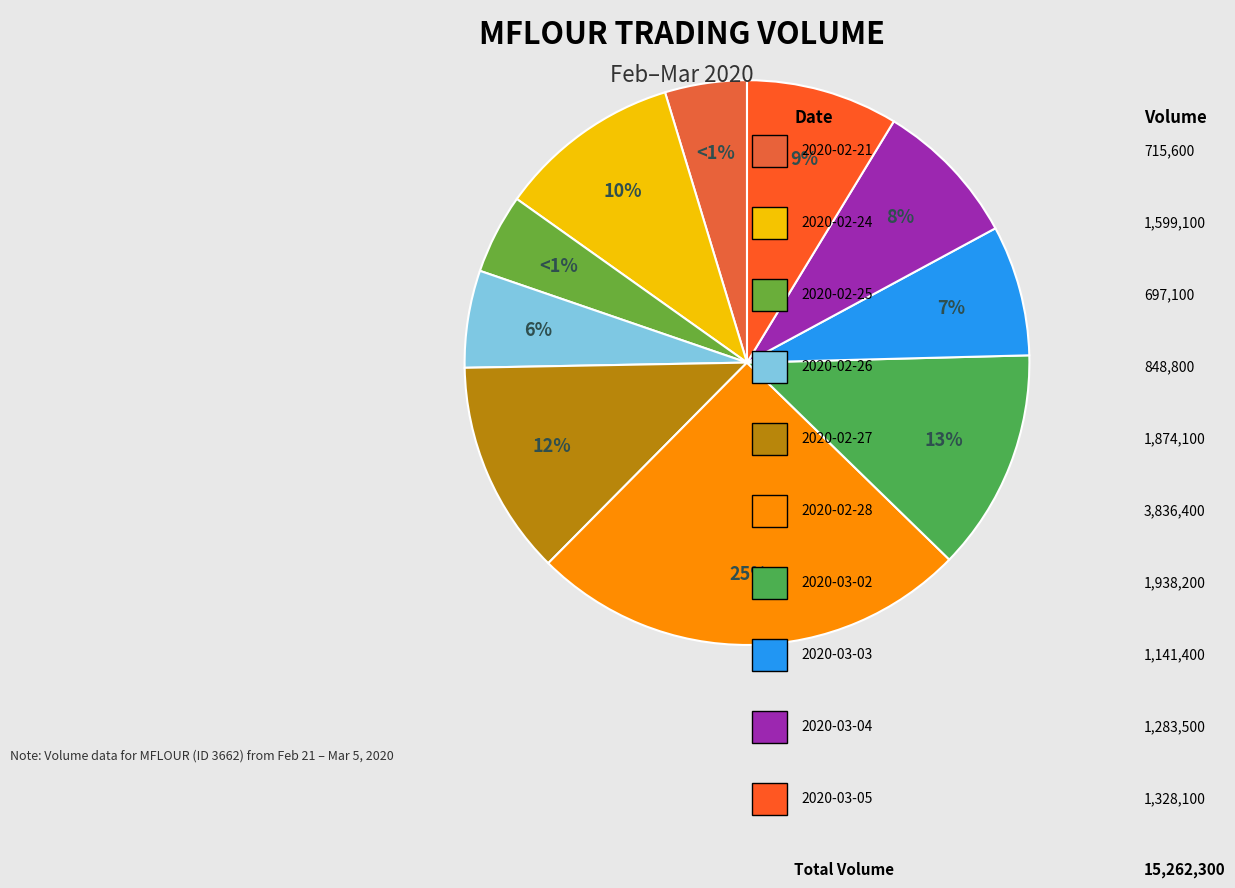

Rank the categories by value from lowest to highest.

2020-02-25, 2020-02-21, 2020-02-26, 2020-03-03, 2020-03-04, 2020-03-05, 2020-02-24, 2020-02-27, 2020-03-02, 2020-02-28